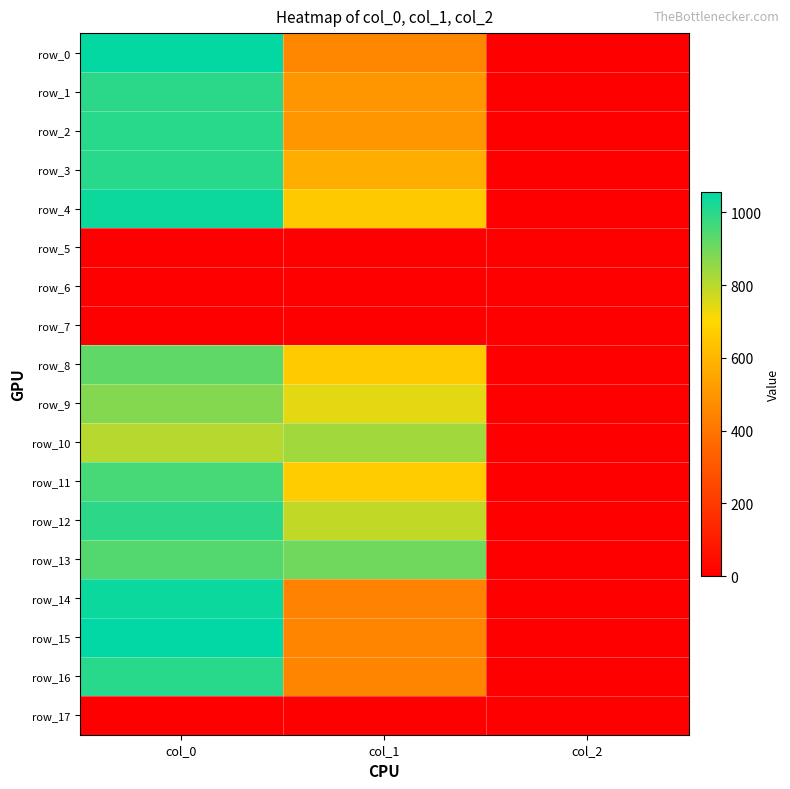

What value does the row_16 series have at col_0?

1000.0